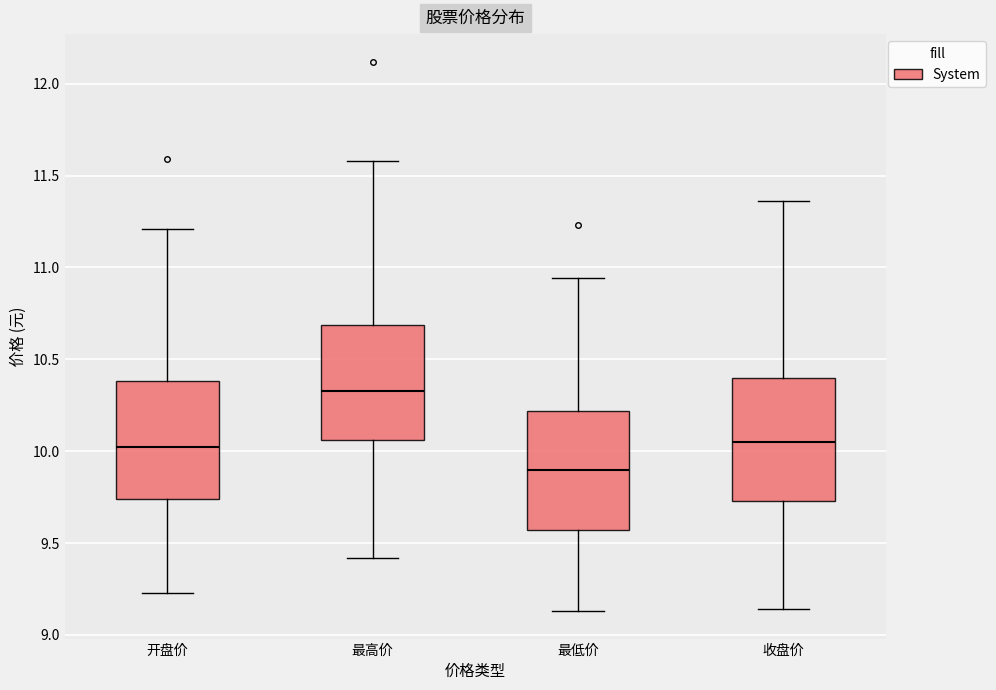

Reading left to right, transcribe this box plot: for each box, give where its median line is, the range the box spans, and where its two whiskers end, as read against the y-axis. The values are not printed on the chart, so give them approximately, as read against the axis.

开盘价: median 10.05, box 9.75 to 10.40, whiskers 9.25 to 11.20
最高价: median 10.35, box 10.05 to 10.70, whiskers 9.40 to 11.60
最低价: median 9.90, box 9.55 to 10.20, whiskers 9.15 to 10.95
收盘价: median 10.05, box 9.75 to 10.40, whiskers 9.15 to 11.35